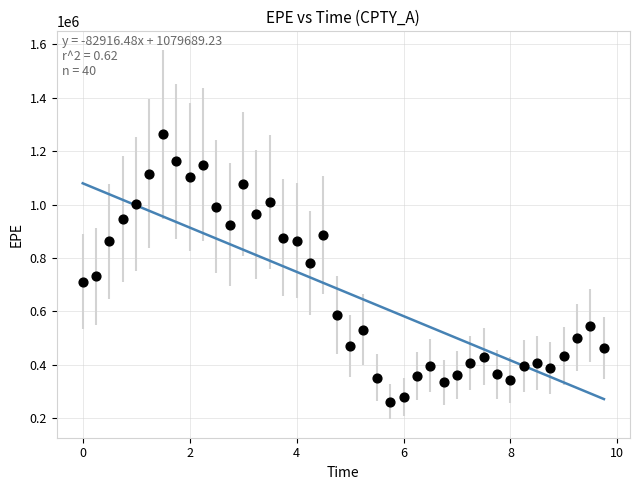

What is the range of X values (max minus min)?

9.7